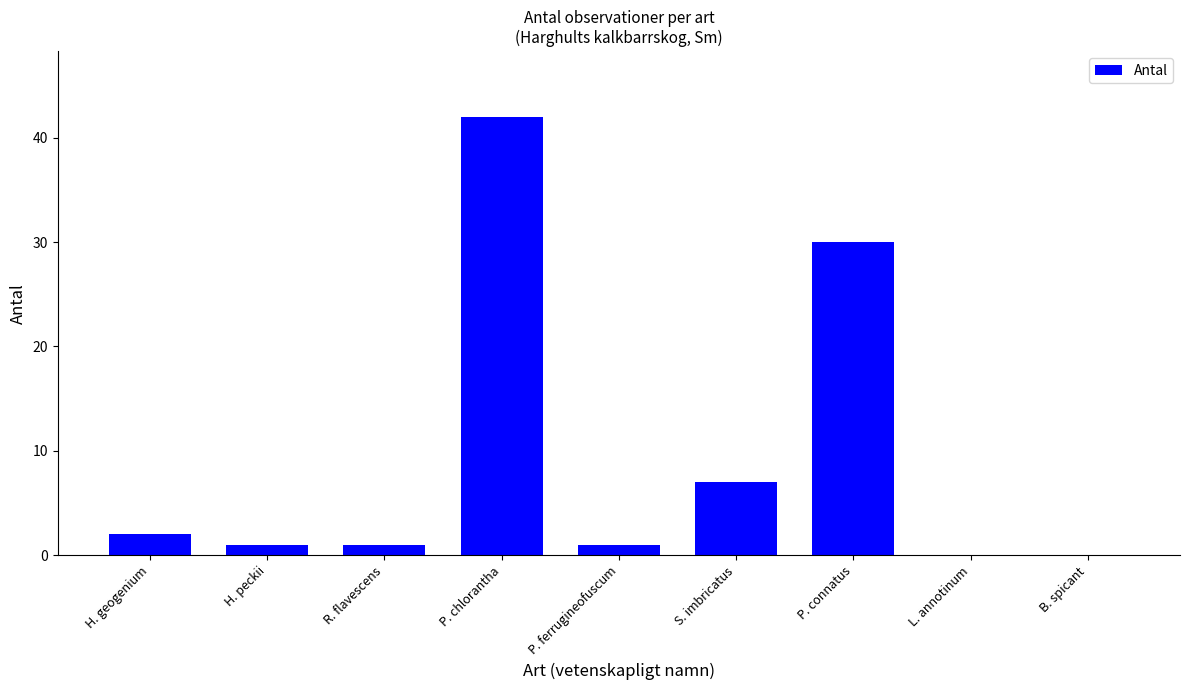

What is the sum of the values at H. geogenium and R. flavescens?

3